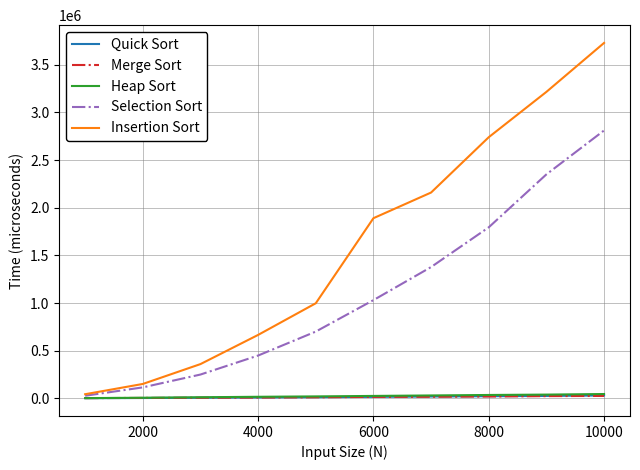

What is the greatest value displayed?

3729995.0